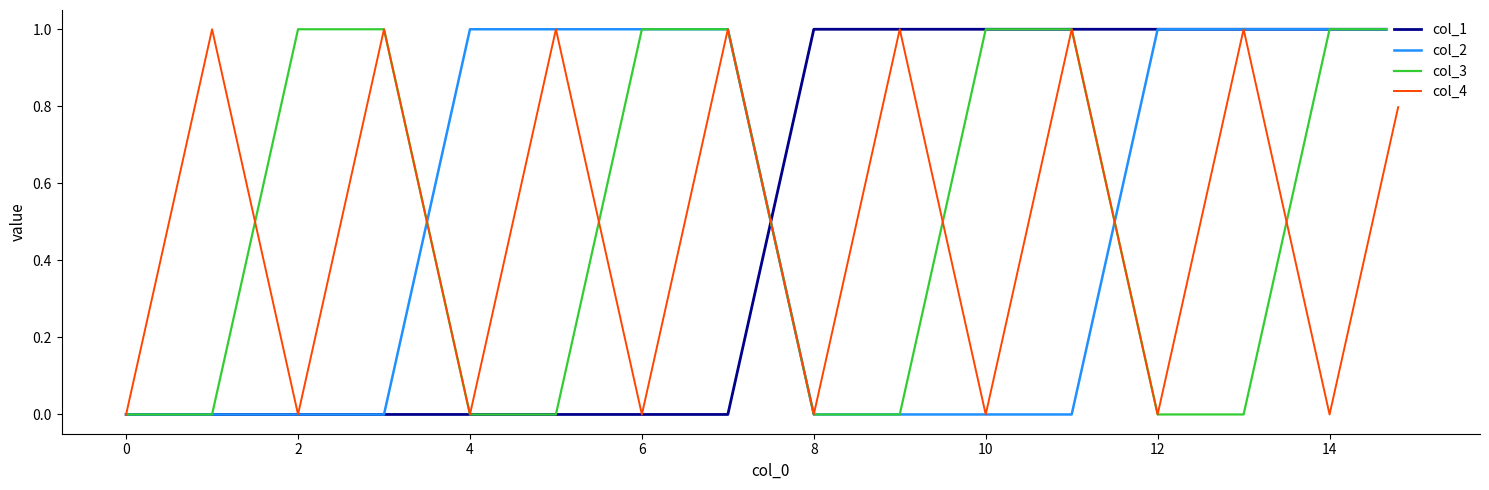

The value of col_2 at 6 is 1. True or false?

False